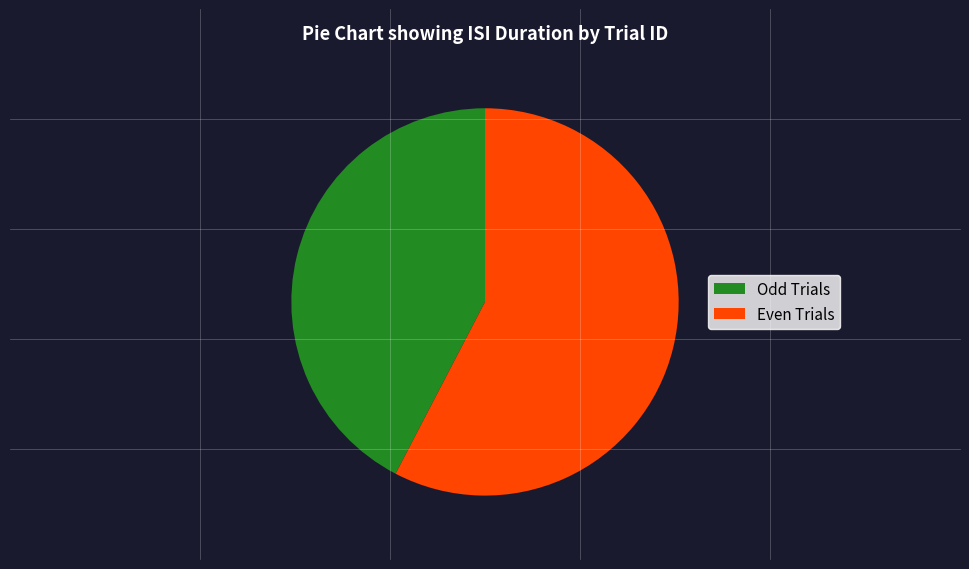

Is the sum of Odd Trials and Even Trials greater than half?

Yes